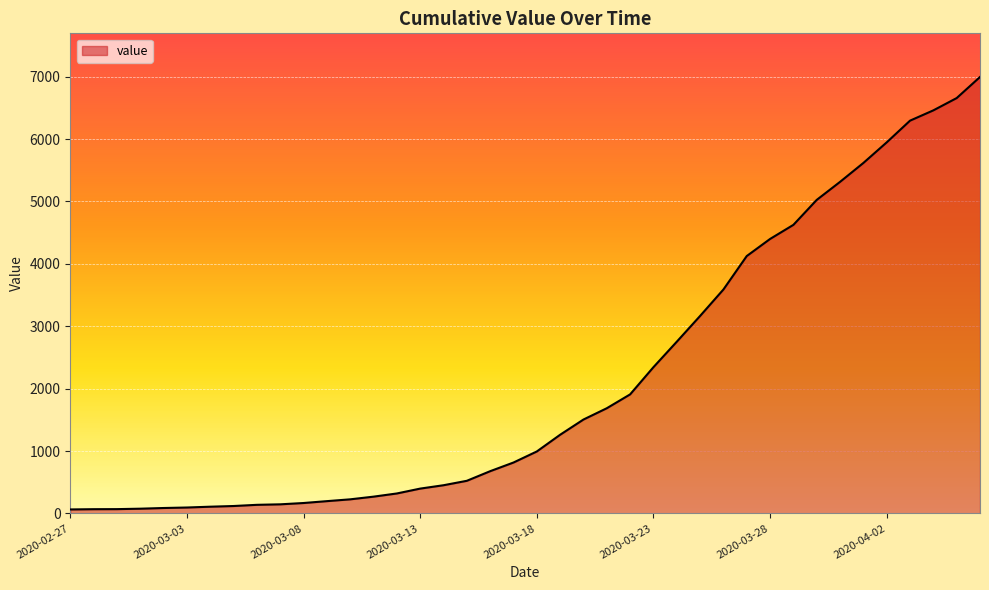

What is the greatest value displayed?

6995